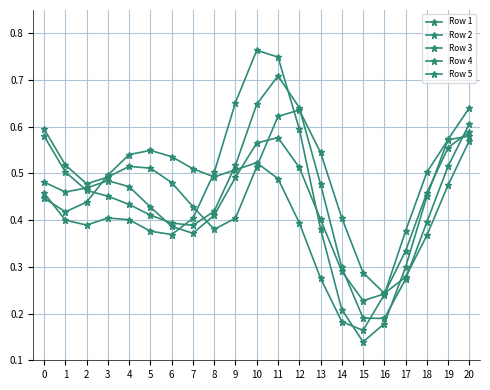

What is the total value across all series at 1?

2.3